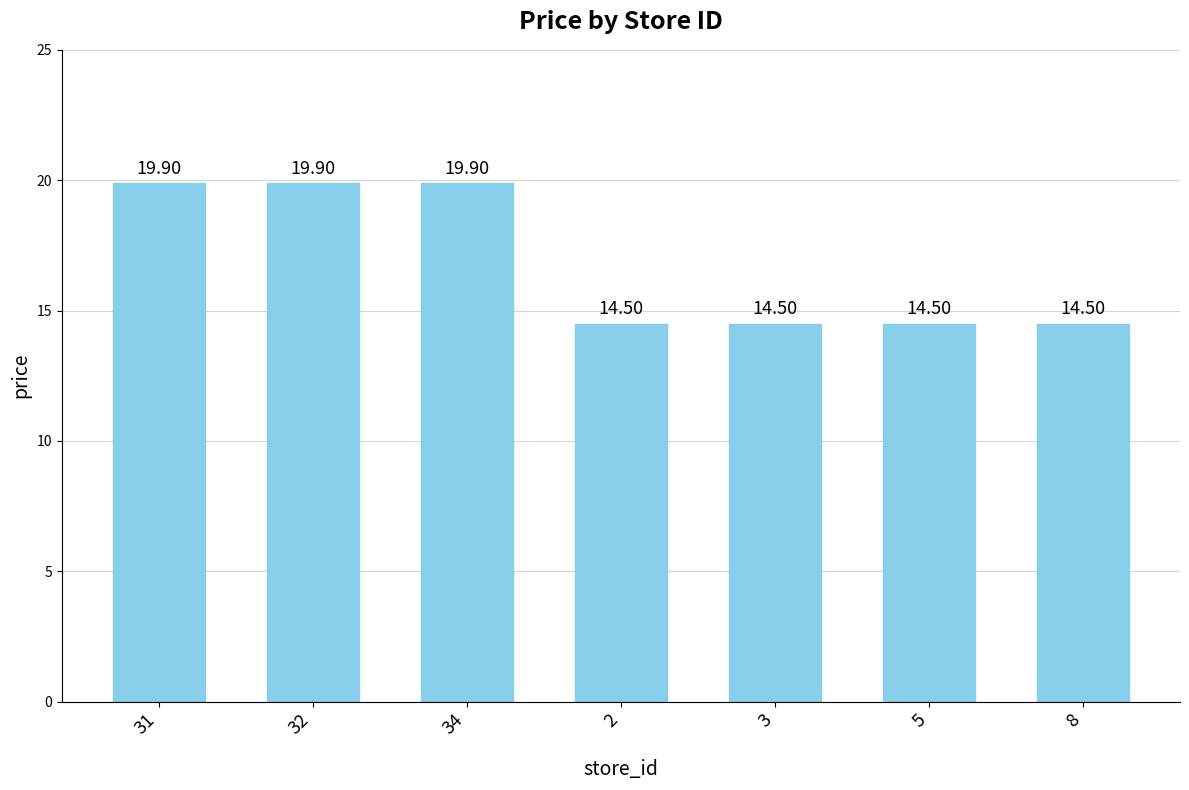

Count the number of data series in this chart.

1